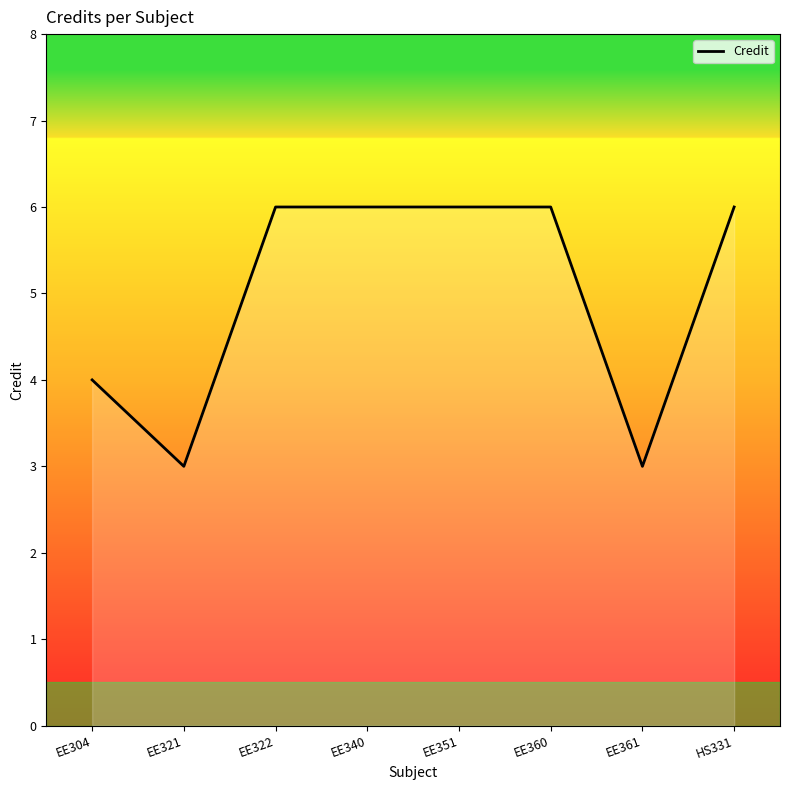

What position from the right is EE351?

4